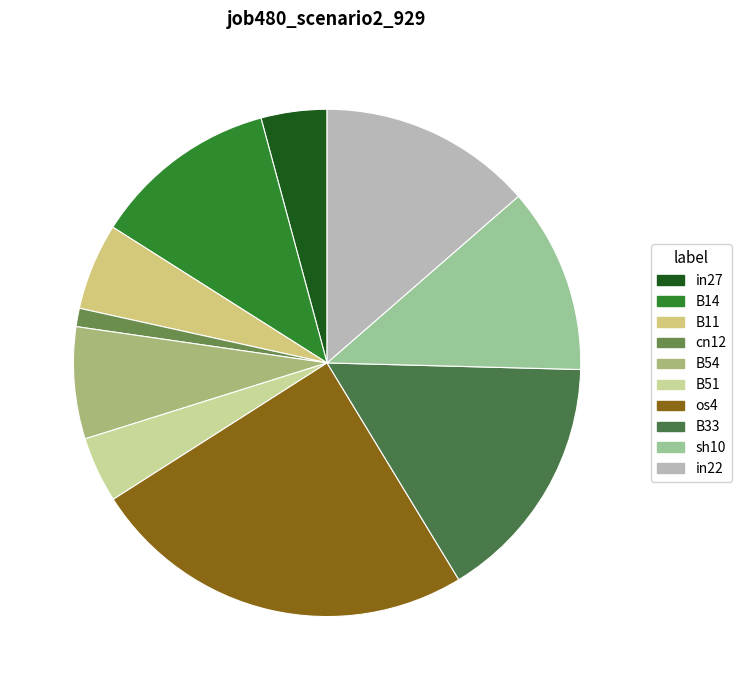

Combined, do sh10 and in22 account for over 50%?

No